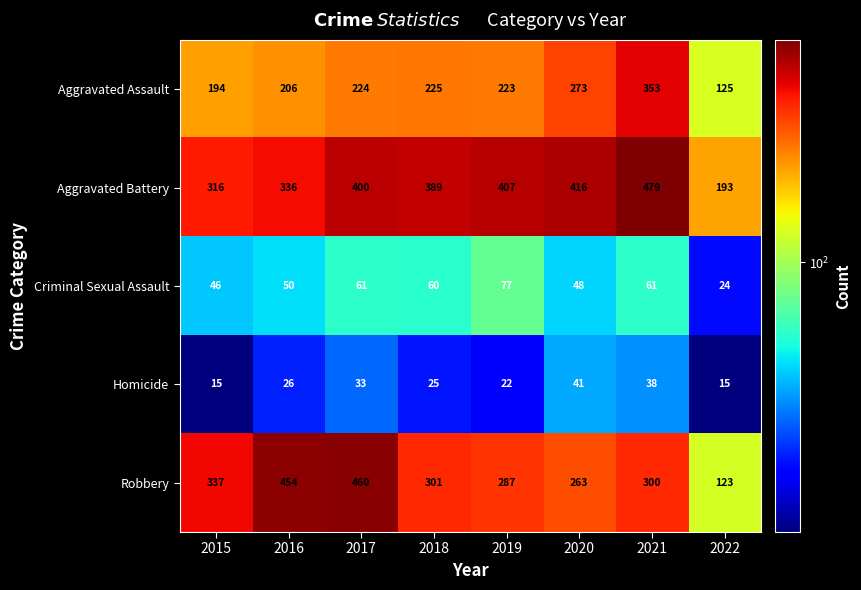

How many distinct data groups are displayed?

5